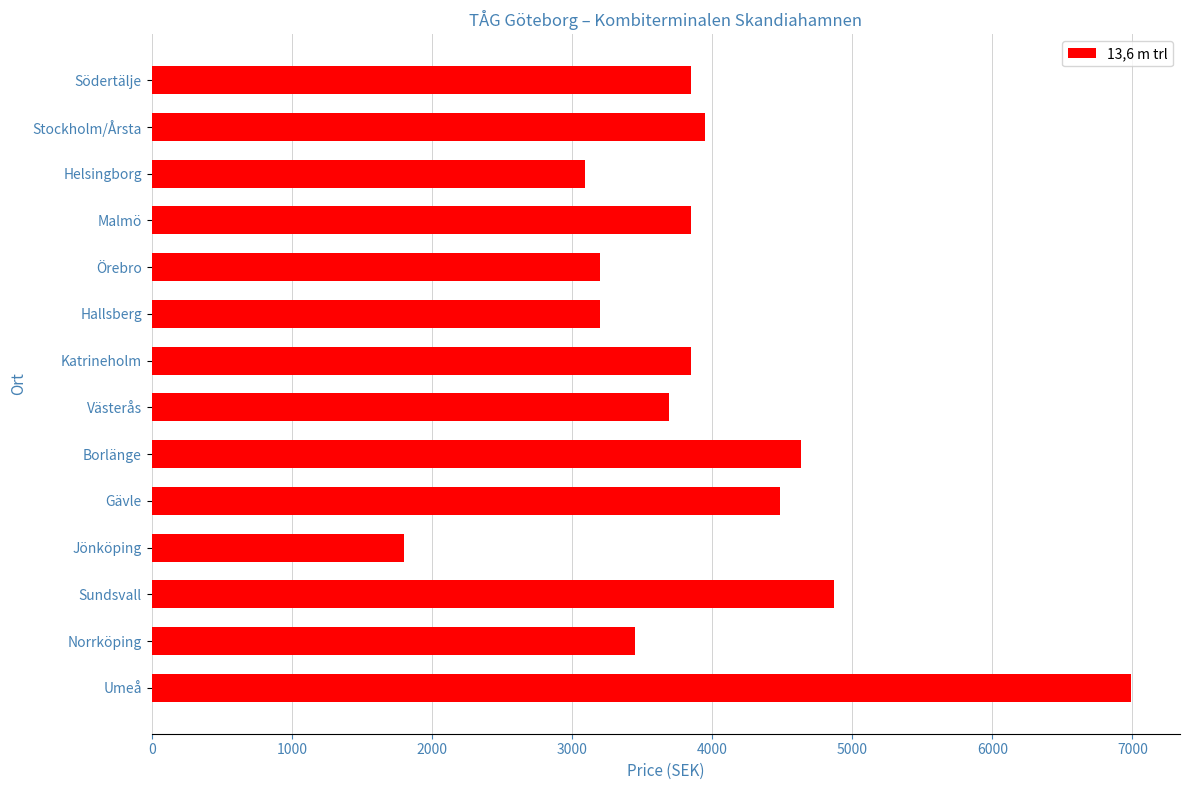

What is the sum of all values?

54922